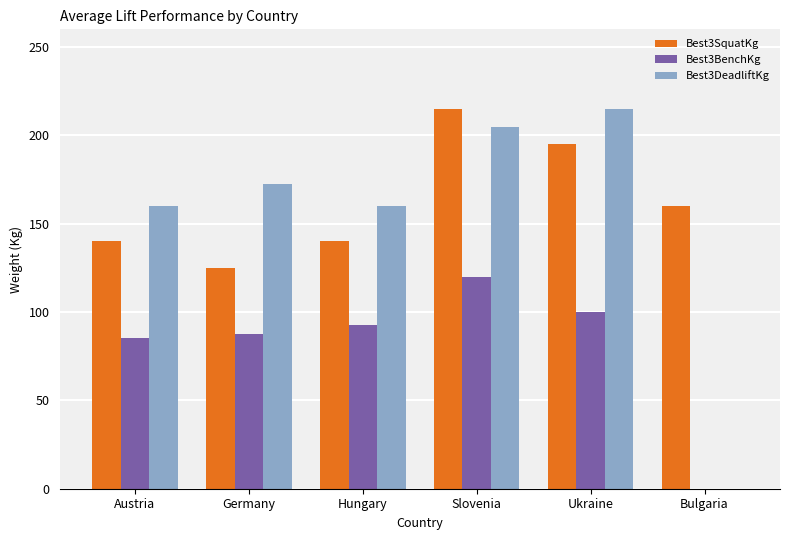

Which series changed the most between Germany and Slovenia?

Best3SquatKg